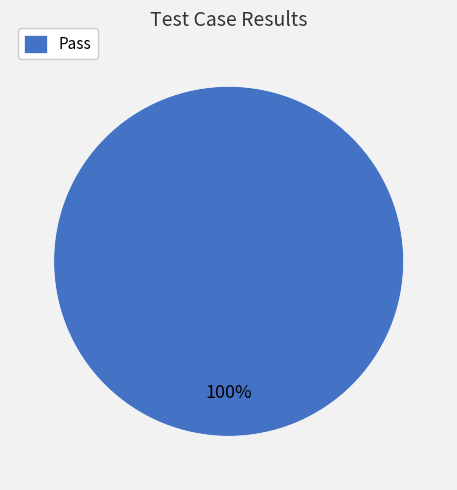

Does Pass account for over 50% of the chart?

Yes